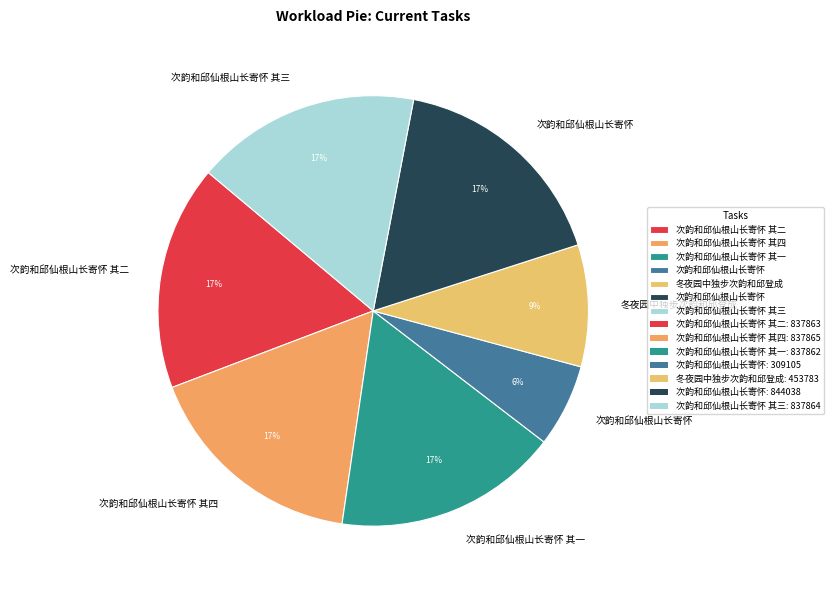

How many slices are in this pie chart?

7